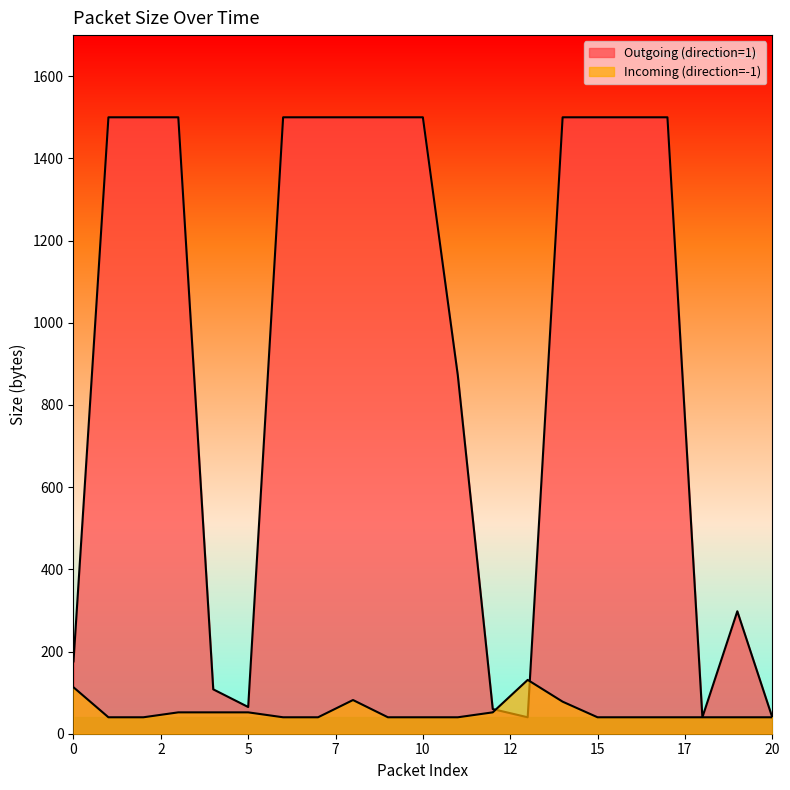

What is the approximate value of Incoming (direction=-1) at 3?

52